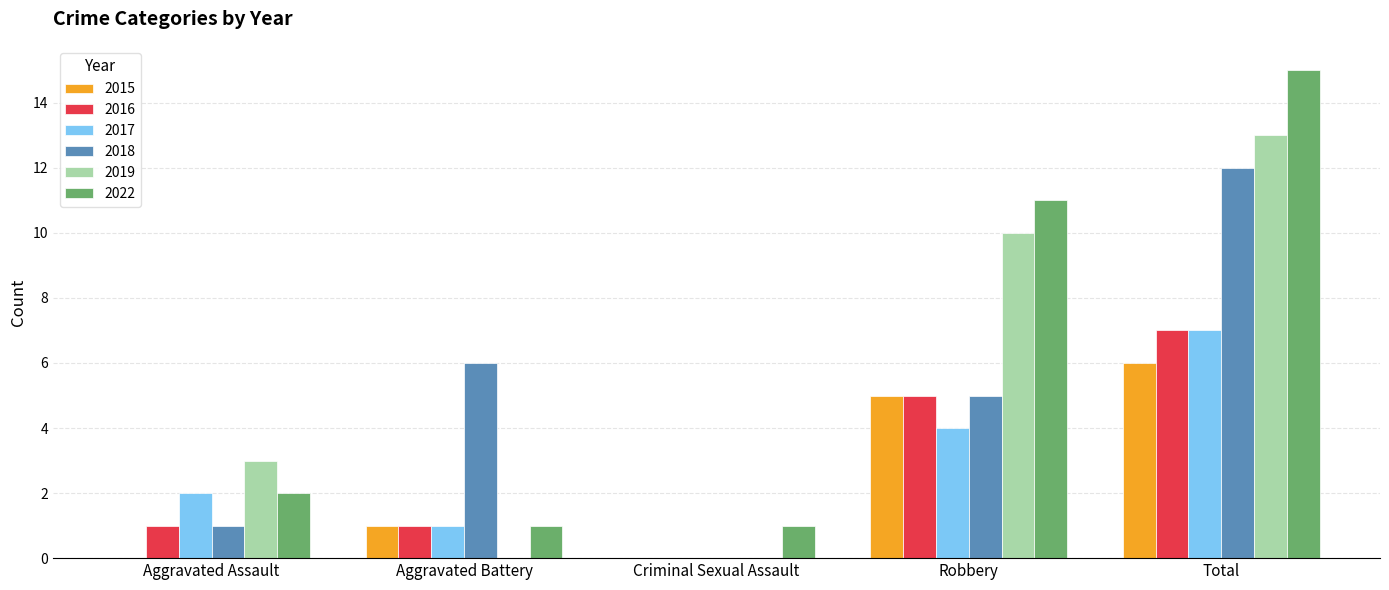

What is the average value of the 2016 series?

3